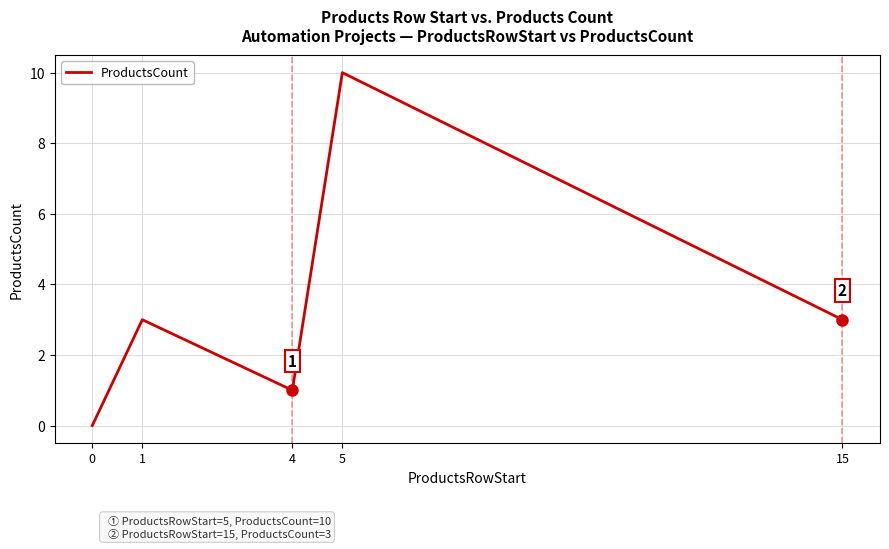

Where is the first local maximum?

1